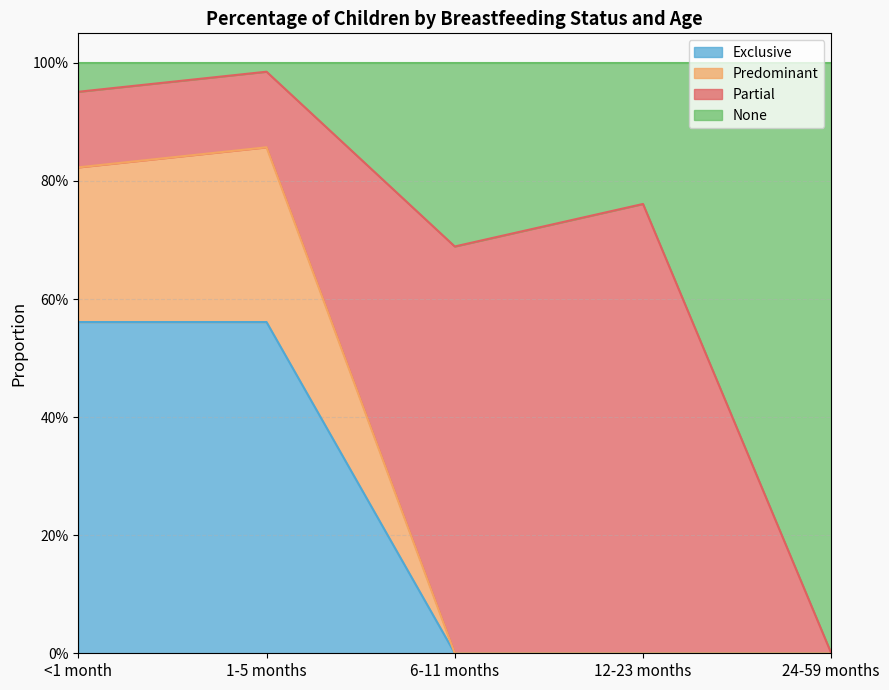

True or false: Exclusive has more than 1 points higher than both neighbors.

False